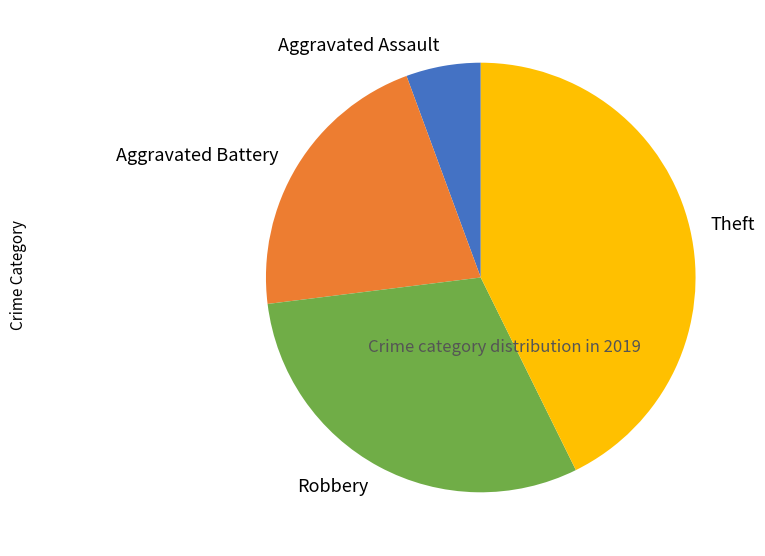

Combined, do Robbery and Theft account for over 50%?

Yes